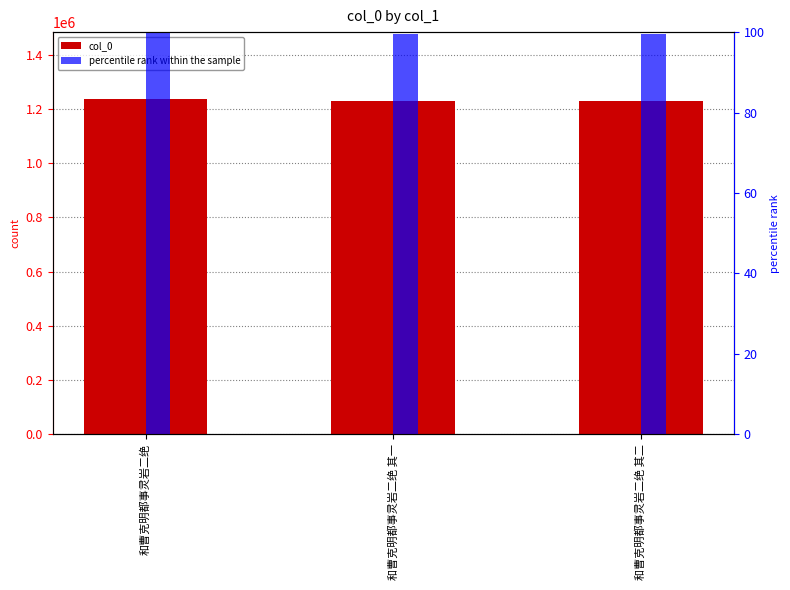

True or false: col_0 has a value of 1231130.0 at 和曹克明都事灵岩二绝 其二.

True